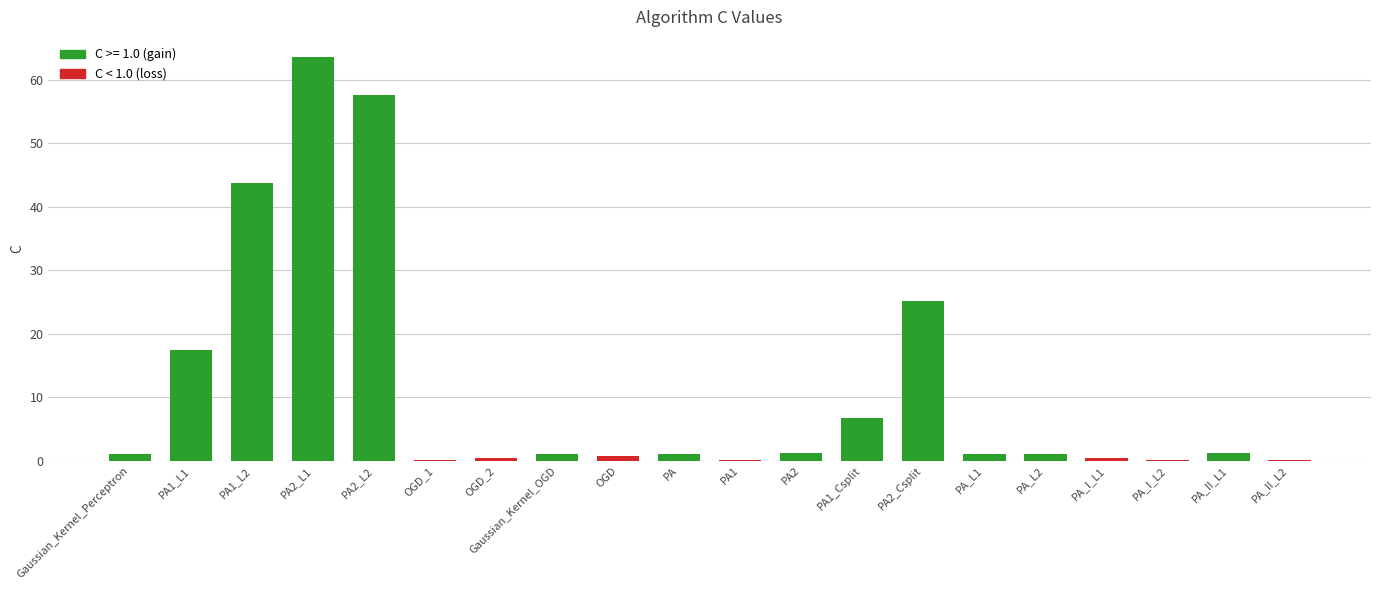

At which label is the value closest to 31?

PA2_Csplit